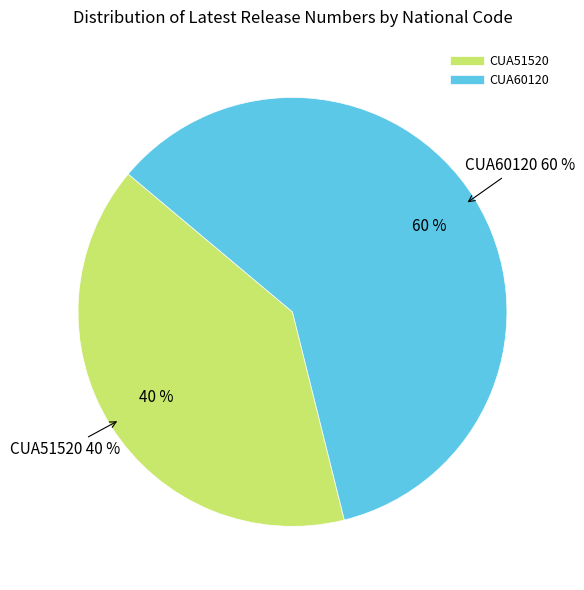

Rank the categories by value from highest to lowest.

CUA60120, CUA51520